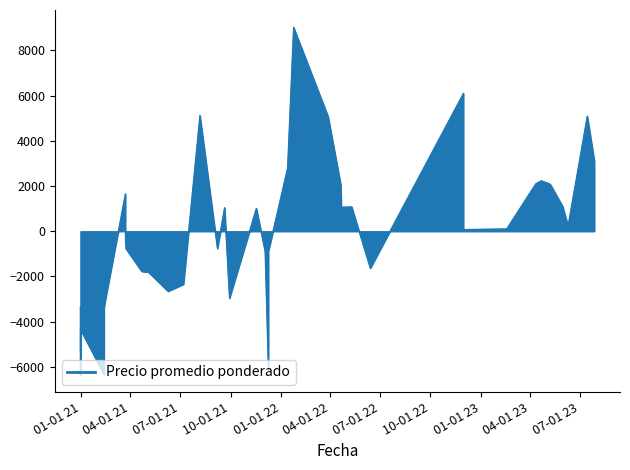

What is the change in value from 31 to 32?

-4577